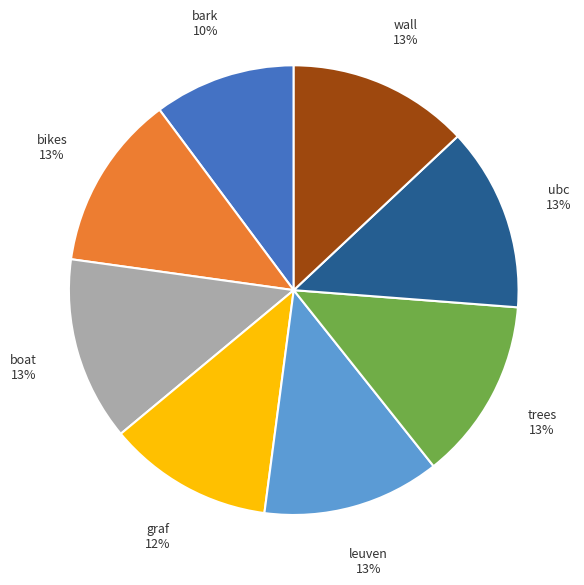

To the nearest percent, what percentage of the pie is ubc?

13%